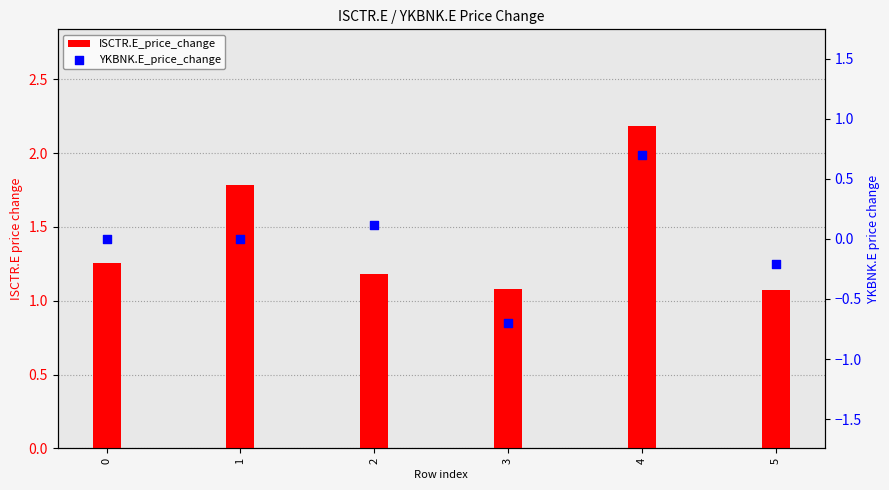

Which series contains the highest Y value?

ISCTR.E_price_change